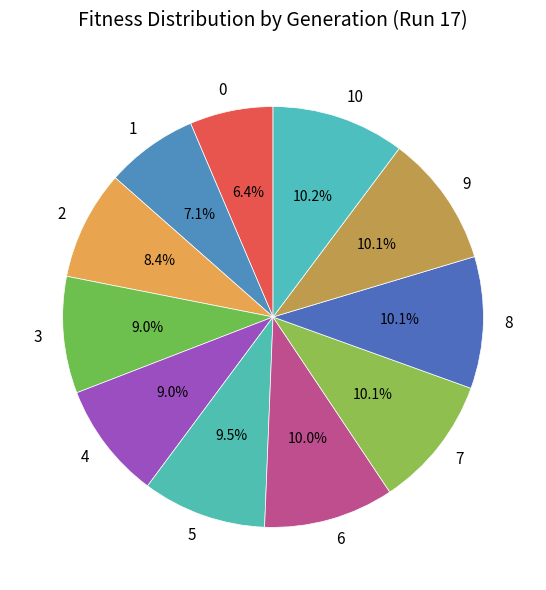

Is it true that 0 is 6% of the pie?

True